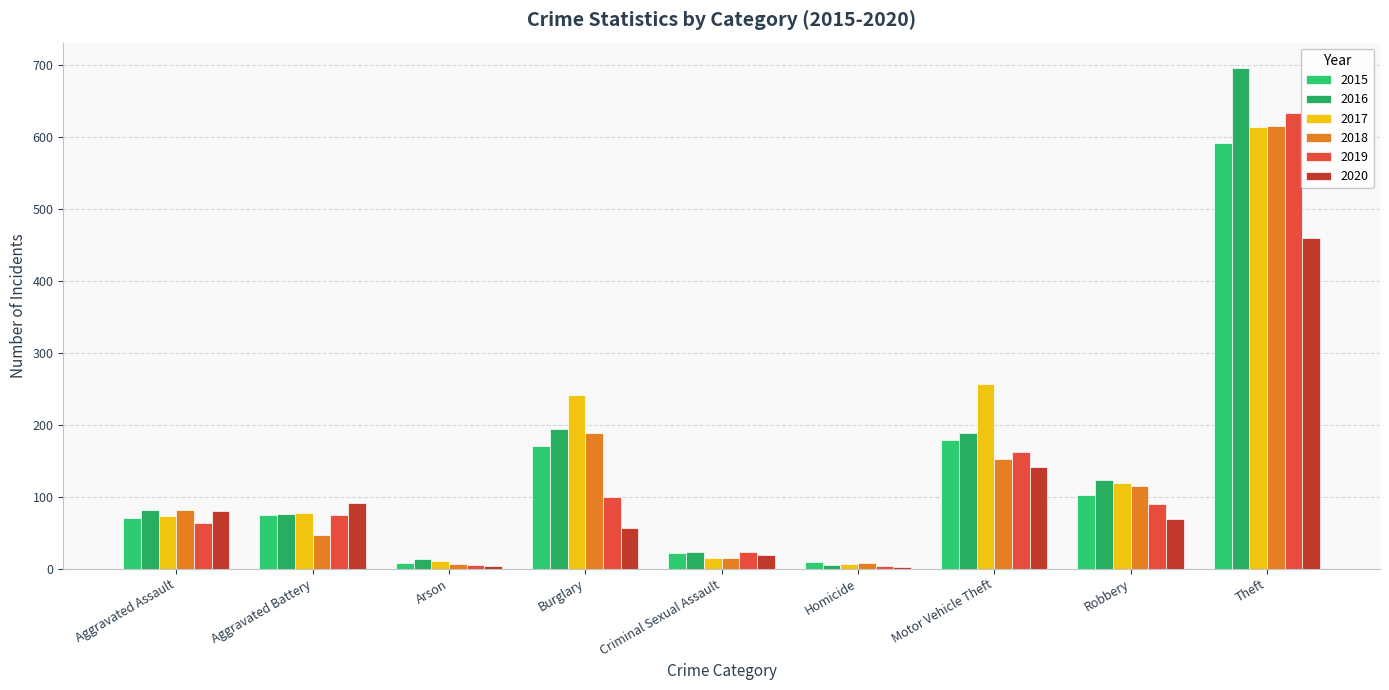

Rank the series at Motor Vehicle Theft from highest to lowest value.

2017, 2016, 2015, 2019, 2018, 2020